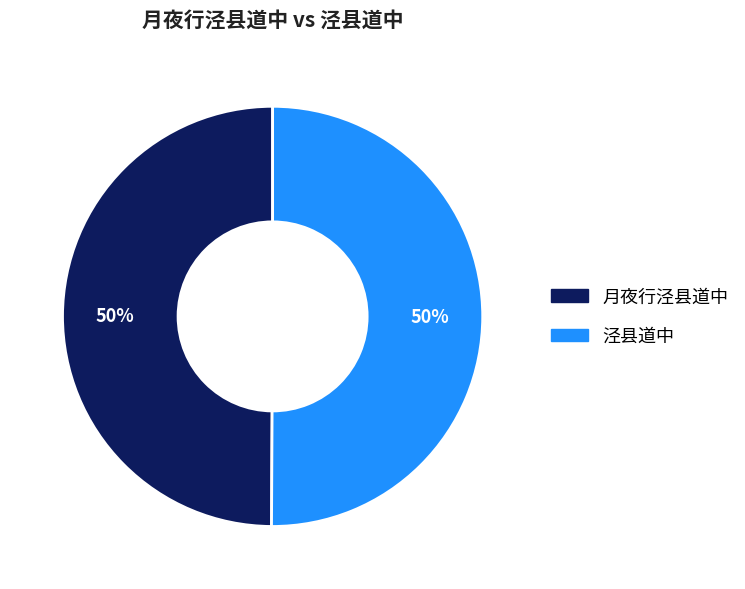

Is it true that 月夜行泾县道中 is 50% of the pie?

True